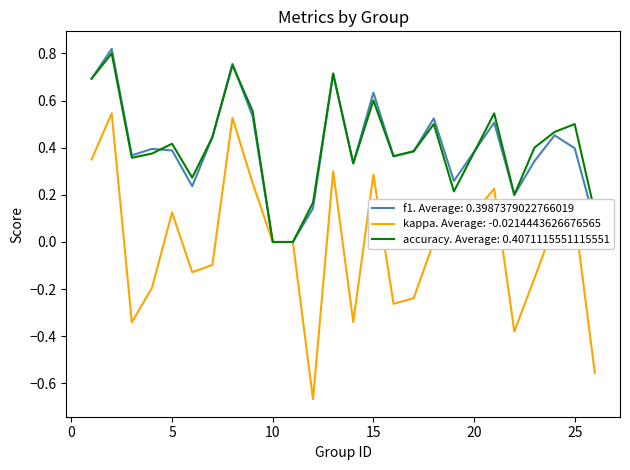

Which series has the widest spread of values?

kappa. Average: -0.0214443626676565